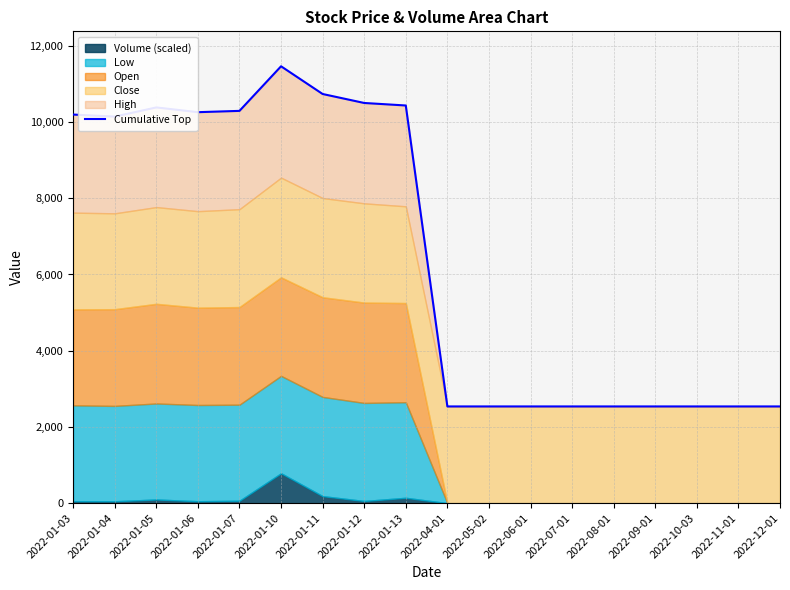

What is the difference between the second highest and minimum values?

8197.6